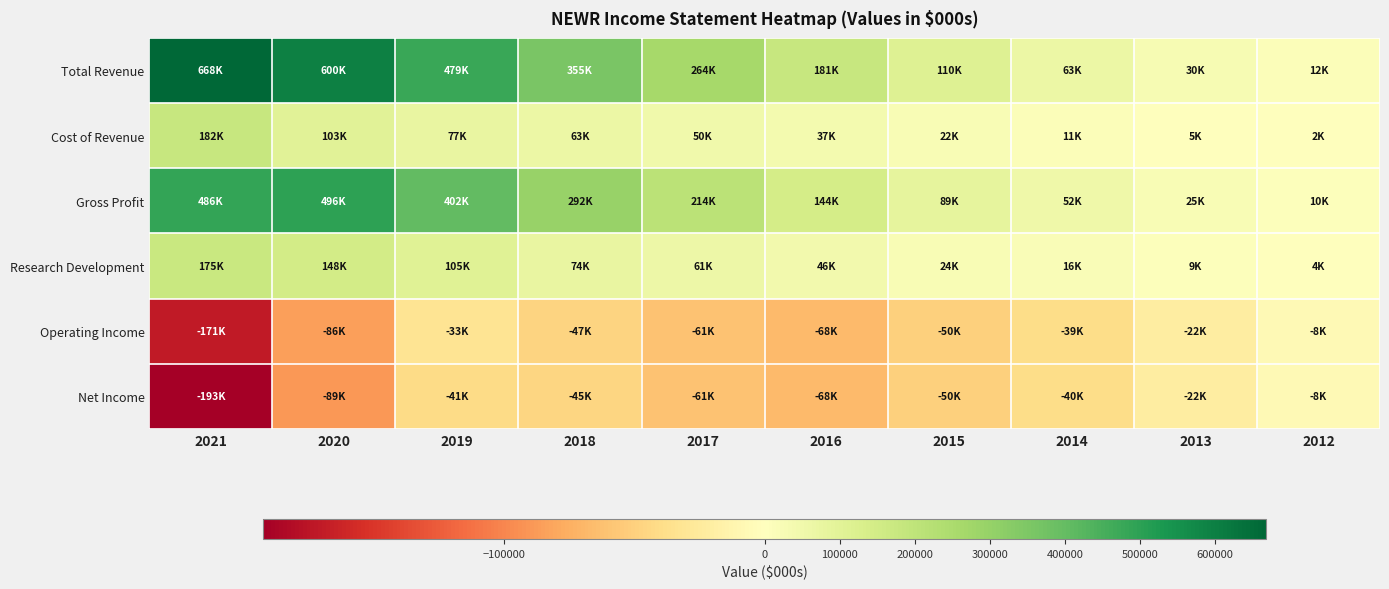

Reading left to right, transcribe all the data shown in this chart.

Total Revenue: 2021=667600	2020=599500	2019=479200	2018=355100	2017=263500	2016=181300	2015=110400	2014=63200	2013=29700	2012=11700
Cost of Revenue: 2021=181600	2020=103200	2019=77400	2018=62700	2017=50000	2016=37200	2015=21800	2014=10800	2013=5100	2012=1900
Gross Profit: 2021=486100	2020=496300	2019=401800	2018=292300	2017=213500	2016=144100	2015=88600	2014=52400	2013=24600	2012=9800
Research Development: 2021=174900	2020=148200	2019=104900	2018=74300	2017=61100	2016=46400	2015=24000	2014=16500	2013=8600	2012=4300
Operating Income: 2021=-171400	2020=-85500	2019=-33100	2018=-46800	2017=-61300	2016=-67600	2015=-49900	2014=-39400	2013=-22400	2012=-7500
Net Income: 2021=-192600	2020=-88900	2019=-40900	2018=-45300	2017=-61100	2016=-67500	2015=-50100	2014=-40200	2013=-22500	2012=-7500